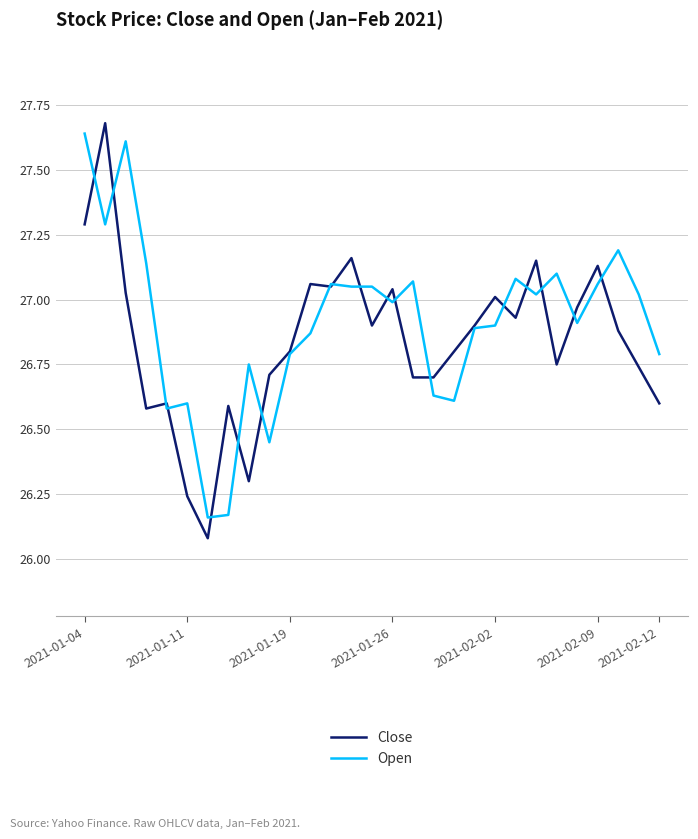

What is the smallest value displayed?

26.1